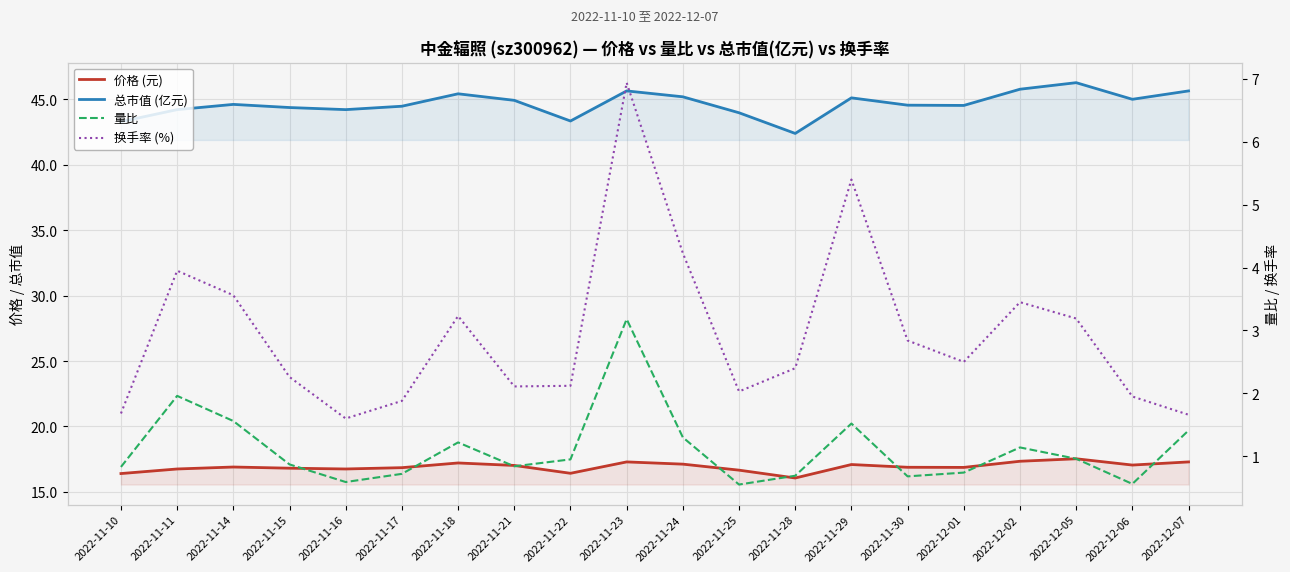

True or false: 价格 (元) and 总市值 (亿元) intersect in this chart.

False